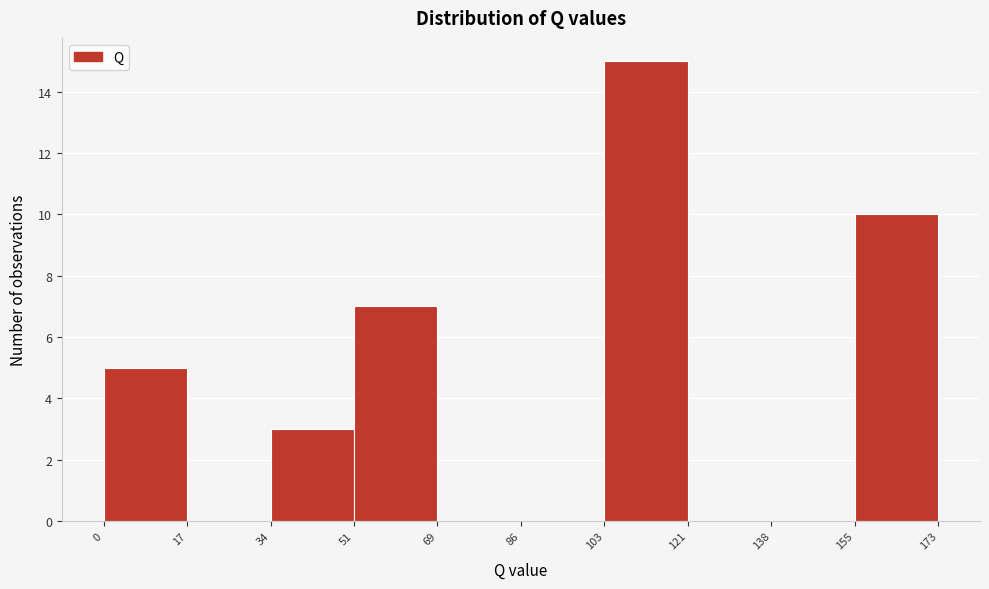

Reading left to right, list every bar in this chart as the range it spans on the x-axis followed by its height. The values are not printed on the chart, so give them approximately, as read against the axis.

0 to 17: 5
17 to 34: 0
34 to 51: 3
51 to 69: 7
69 to 86: 0
86 to 103: 0
103 to 121: 15
121 to 138: 0
138 to 155: 0
155 to 173: 10